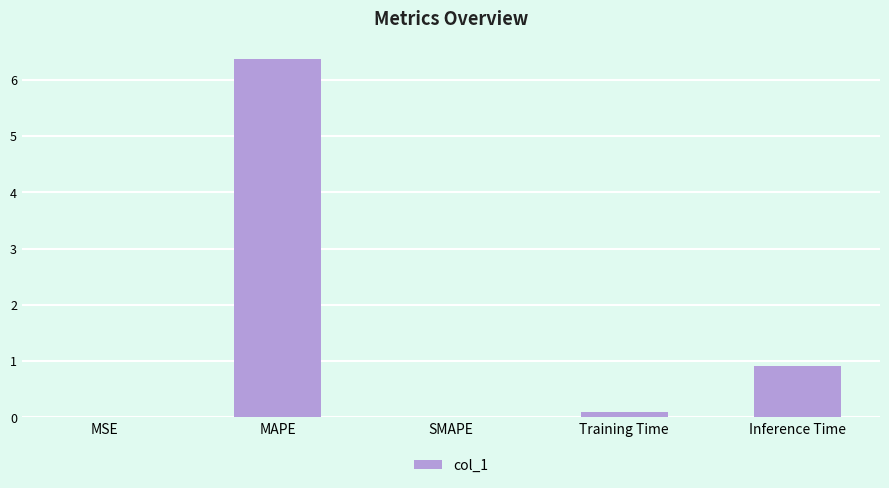

Are the bars horizontal?

No